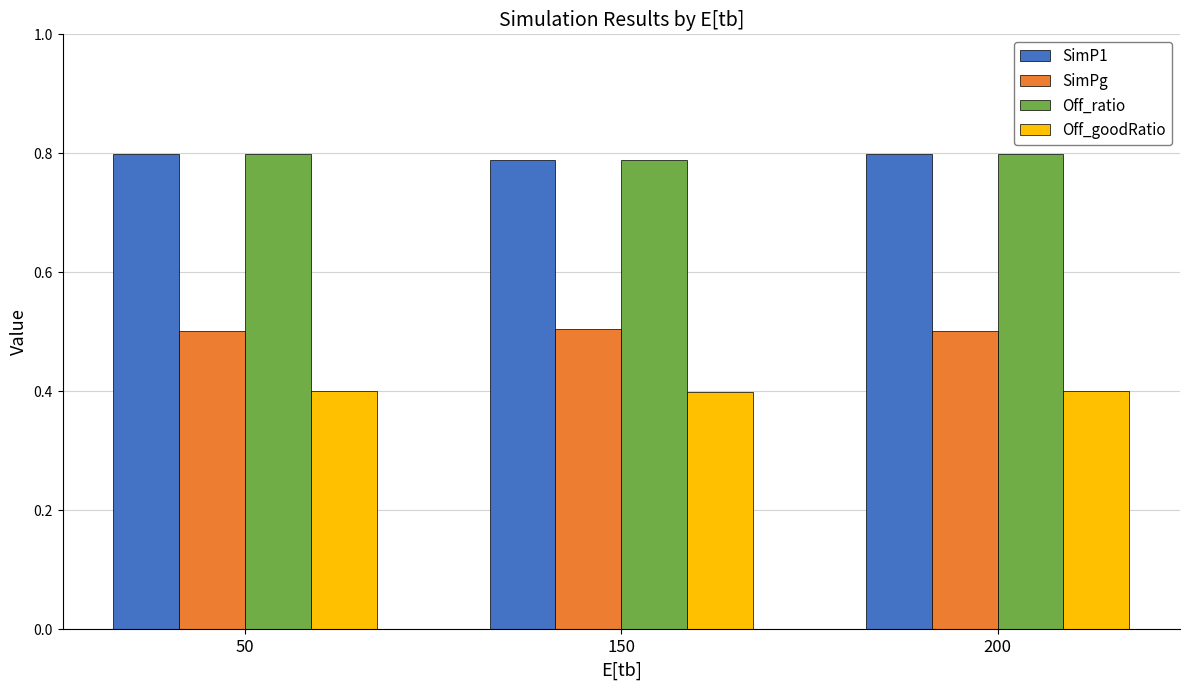

At how many categories does at least one series exceed 0?

3